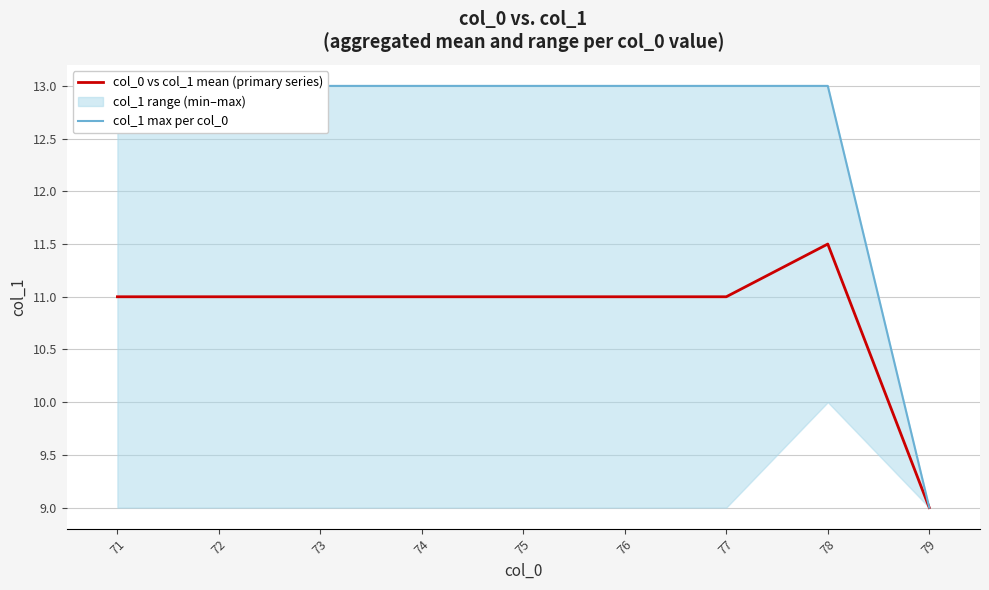

What is the total value across all series at 74?

24.0